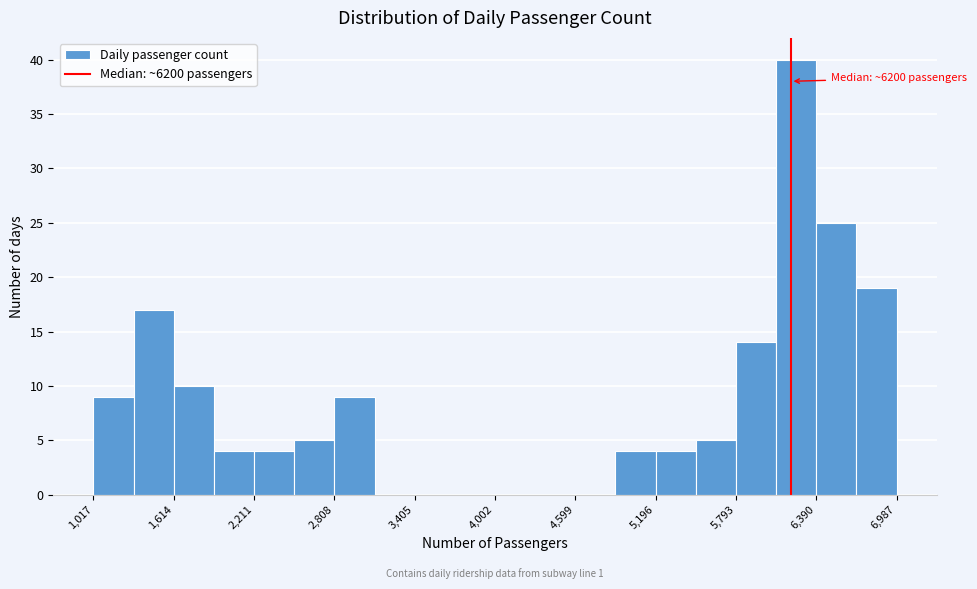

Read against the x-axis, roughly where is the centre of the tallest bar?

6200